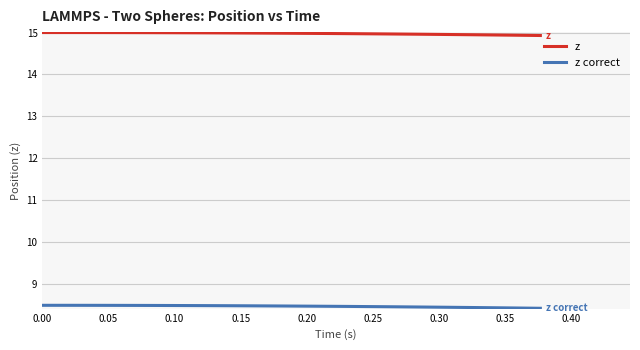

What is the maximum value shown in the chart?

15.0